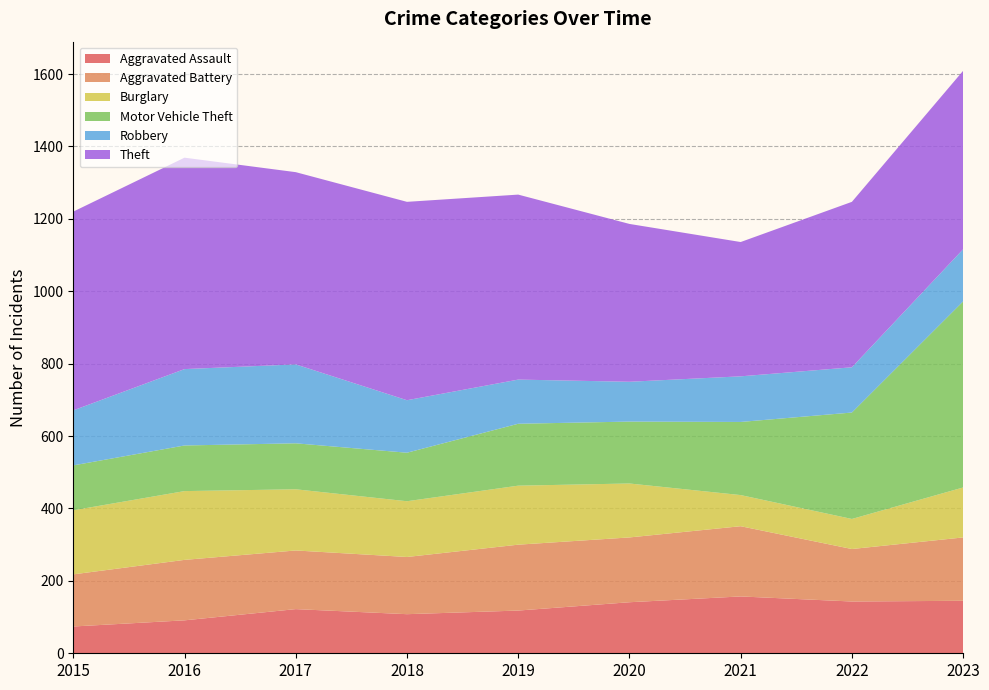

Reading right to left, transcribe all the data shown in this chart.

Aggravated Assault: 145	143	157	141	118	108	122	91	74
Aggravated Battery: 175	145	194	179	182	158	162	167	144
Burglary: 138	83	86	149	163	154	169	190	177
Motor Vehicle Theft: 514	294	202	171	171	134	127	126	124
Robbery: 144	125	126	110	122	145	218	211	152
Theft: 493	457	371	436	511	548	531	584	549